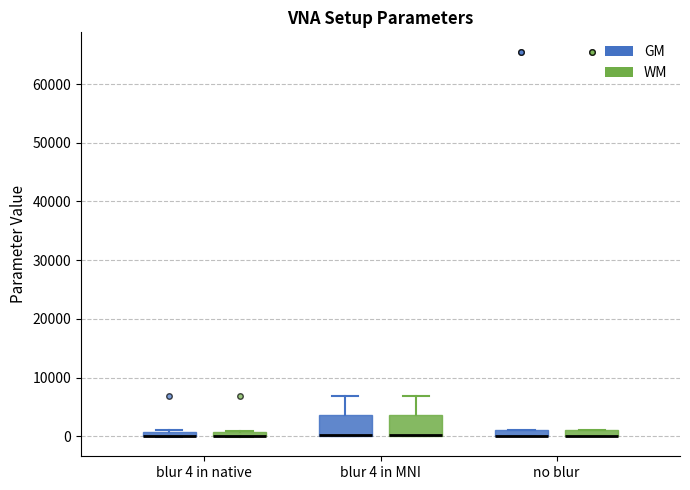

Where is the lower edge of the box for no blur (GM) on the y-axis? The values are not printed on the chart, so give them approximately, as read against the axis.

0